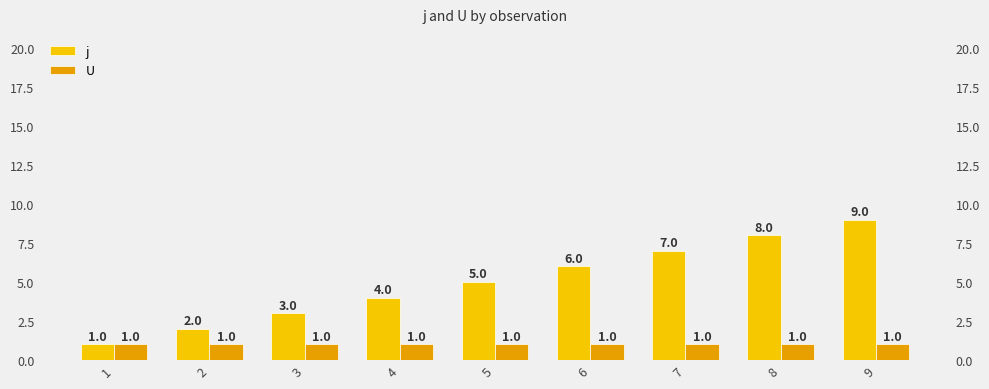

The U series shows 1 at 8. True or false?

True